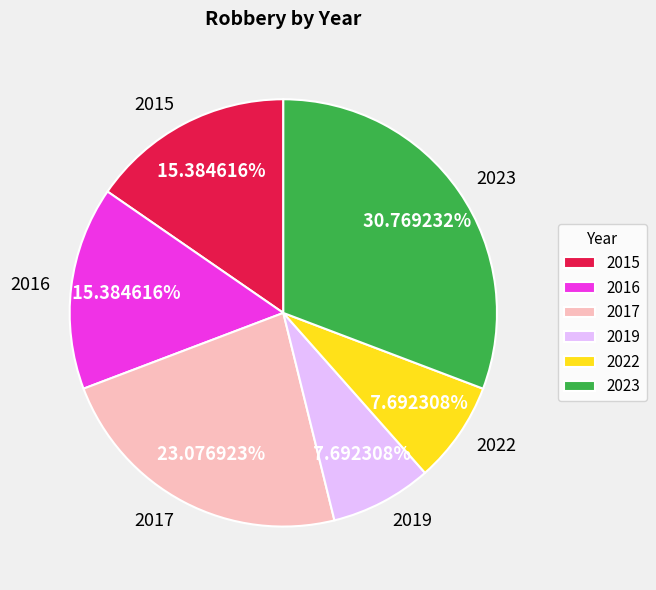

Is it true that 2022 is 1% of the pie?

False